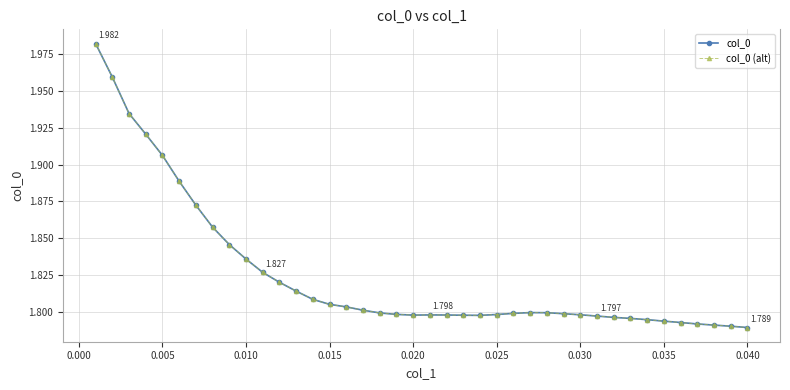

In col_0 (alt), how many points are lower than both neighbors (excluding endpoints)?

2